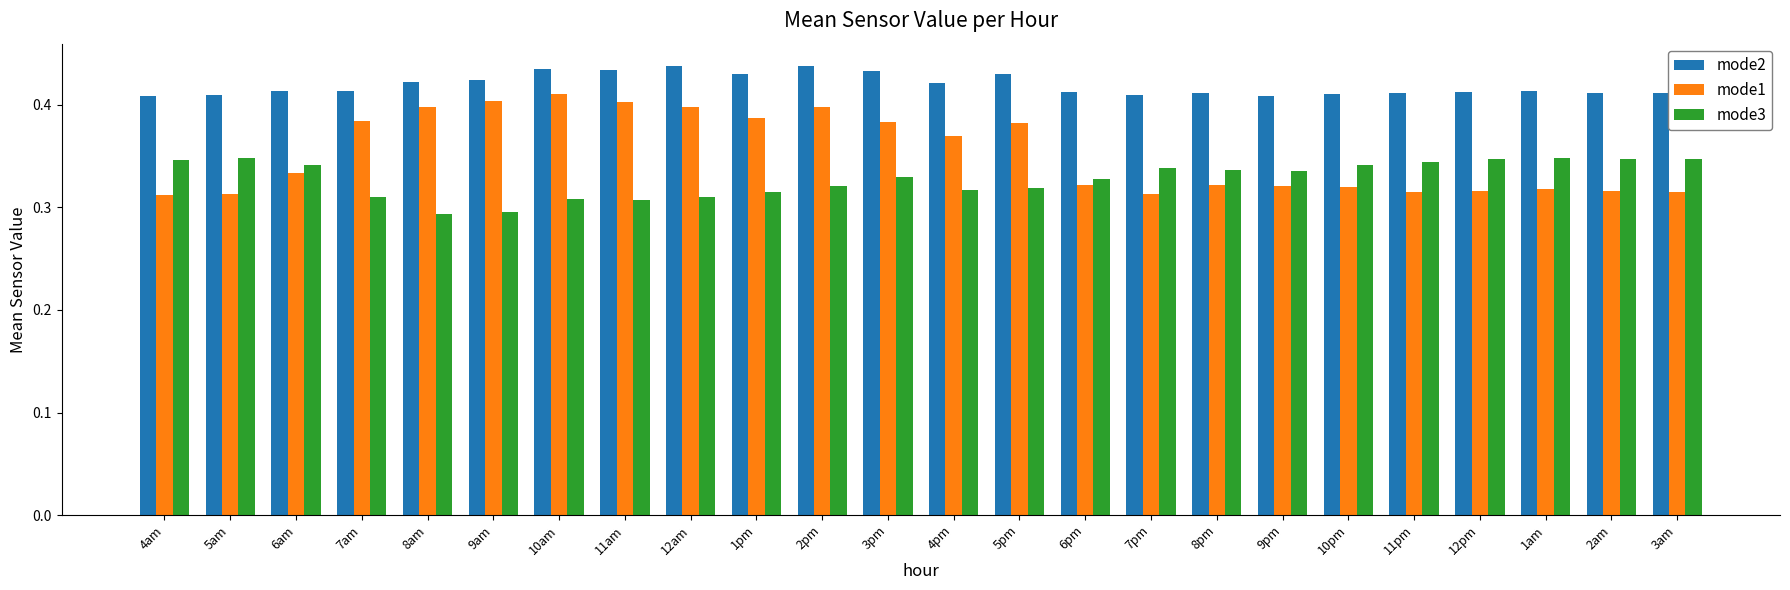

What position from the right is 10pm?

6